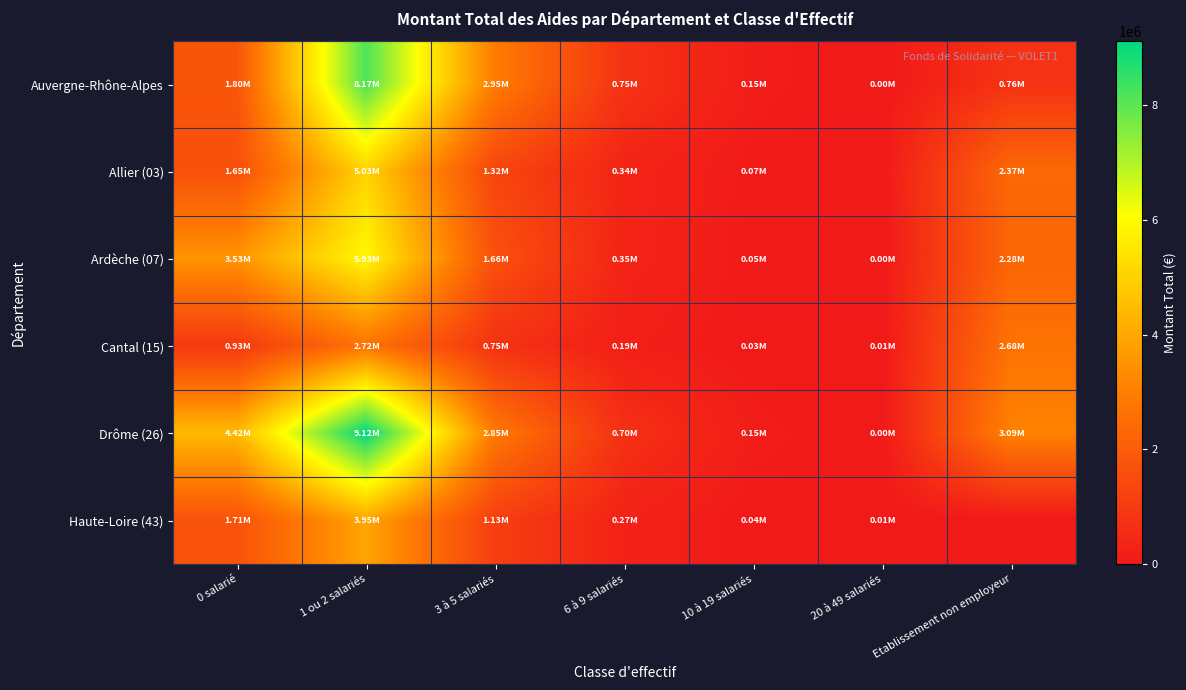

What is the spread (max minus min) of values at 10 à 19 salariés?

120187